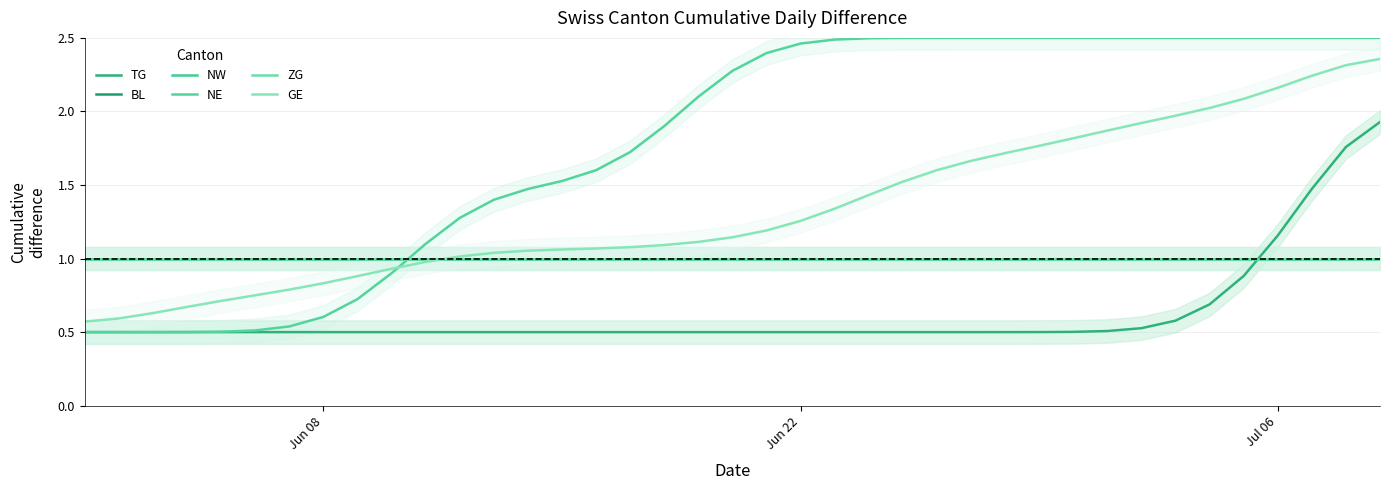

How many lines are shown in the chart?

6